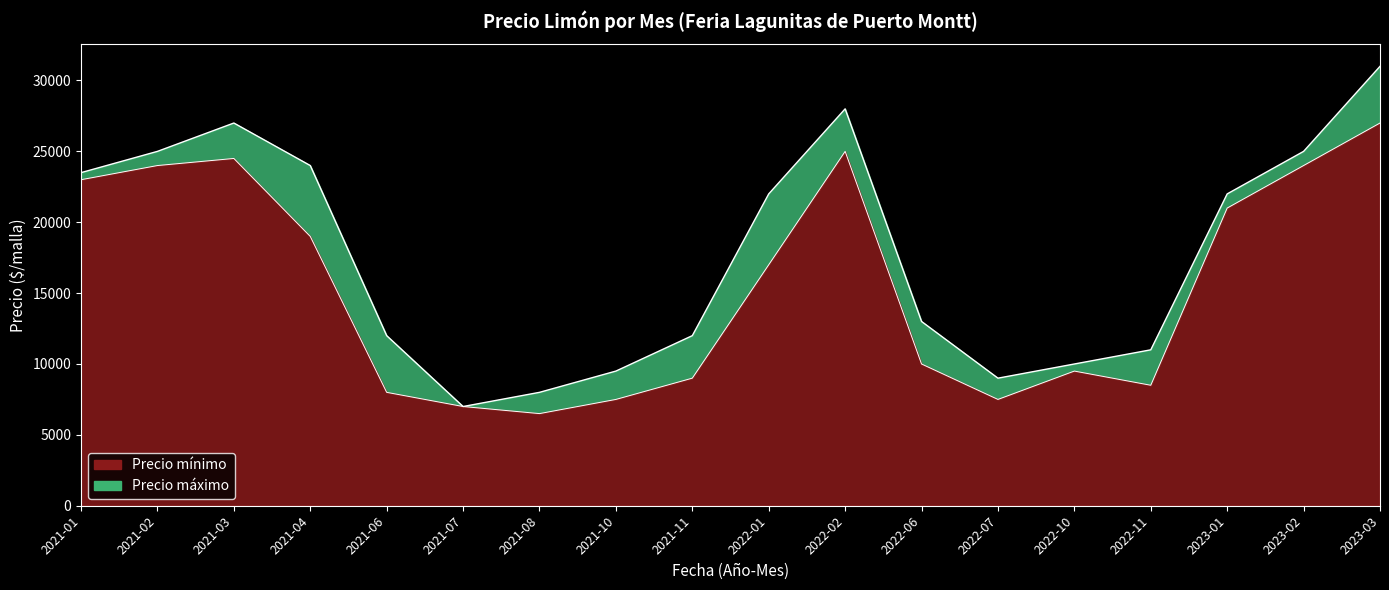

Which series has the largest range (max minus min)?

Precio máximo